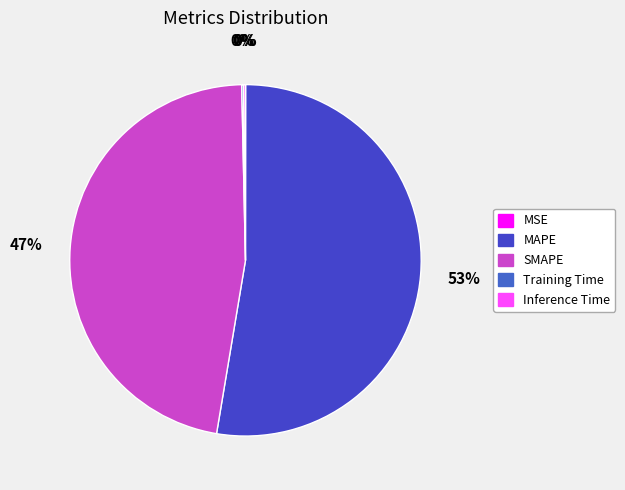

Is it true that MAPE is 53% of the pie?

True